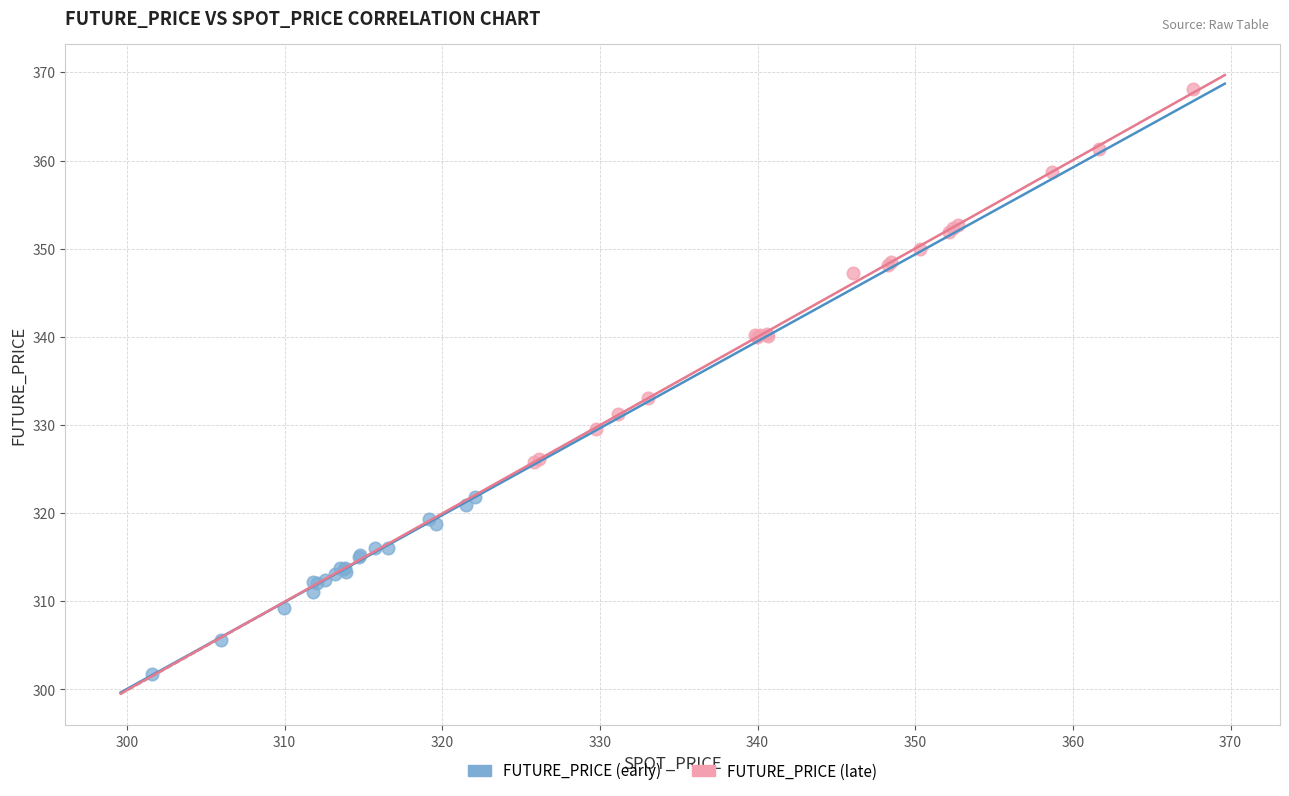

Which series reaches the maximum Y coordinate?

FUTURE_PRICE (late)